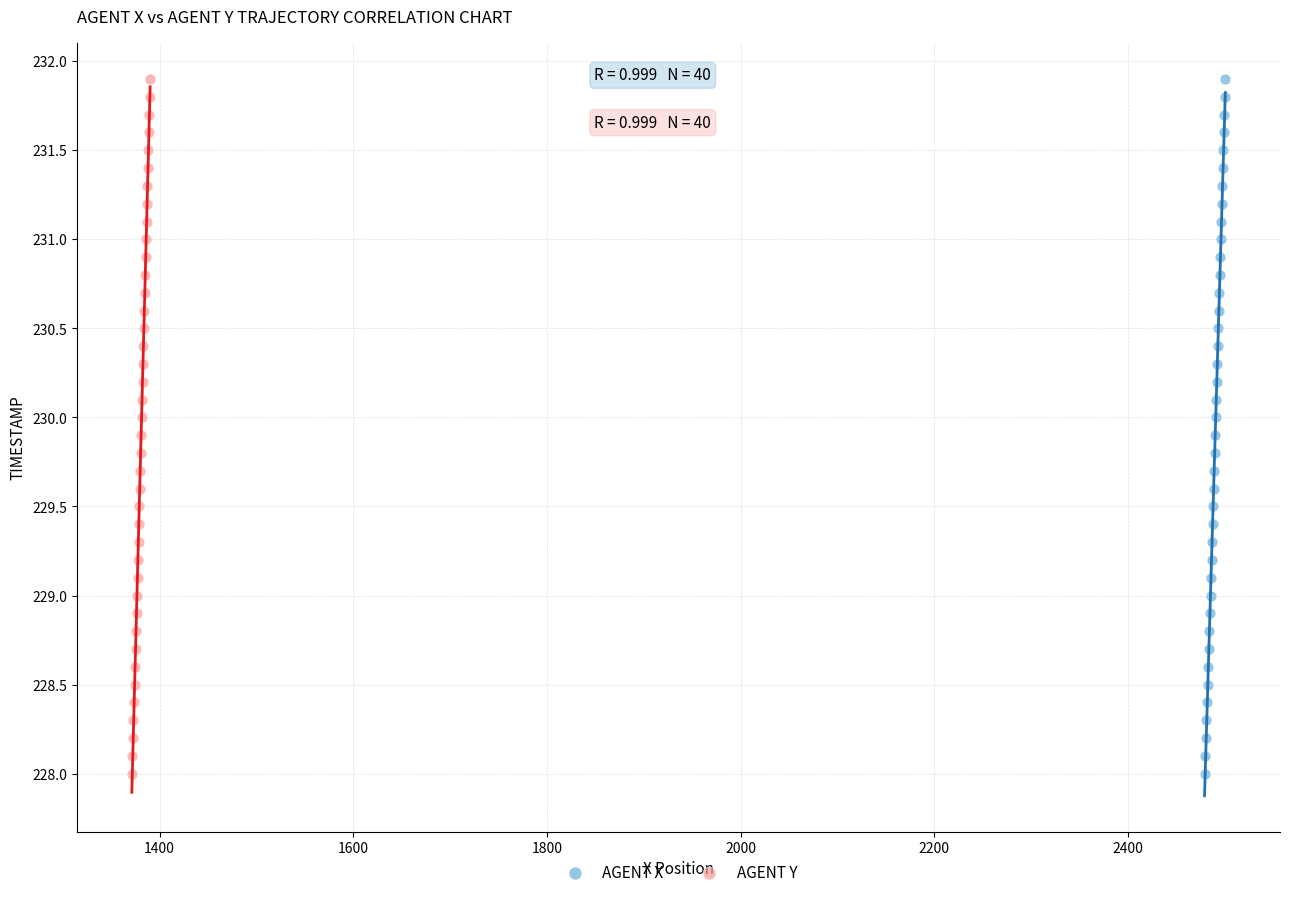

What are all the series names shown in the legend?

AGENT X, AGENT Y